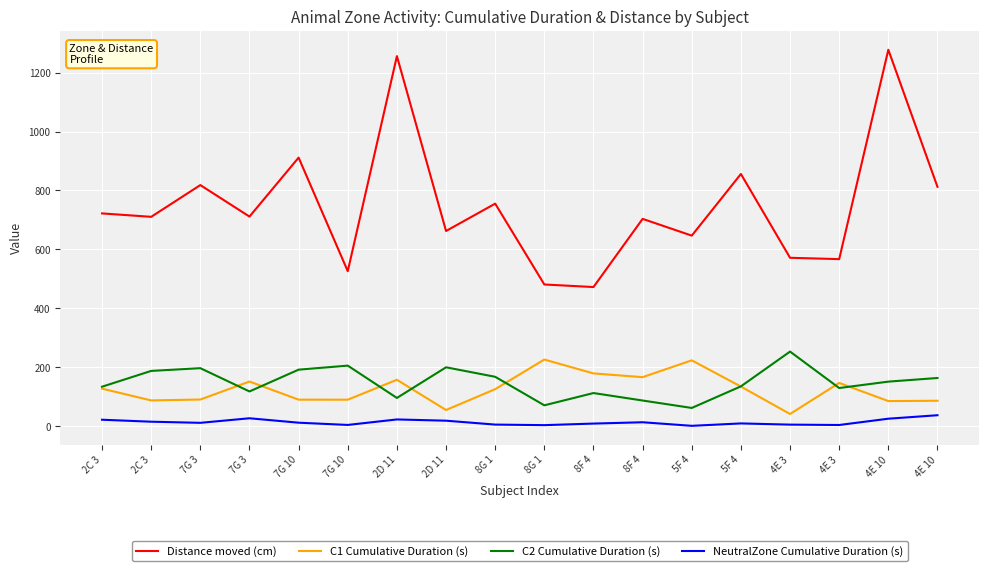

At how many categories does at least one series exceed 1202?

2